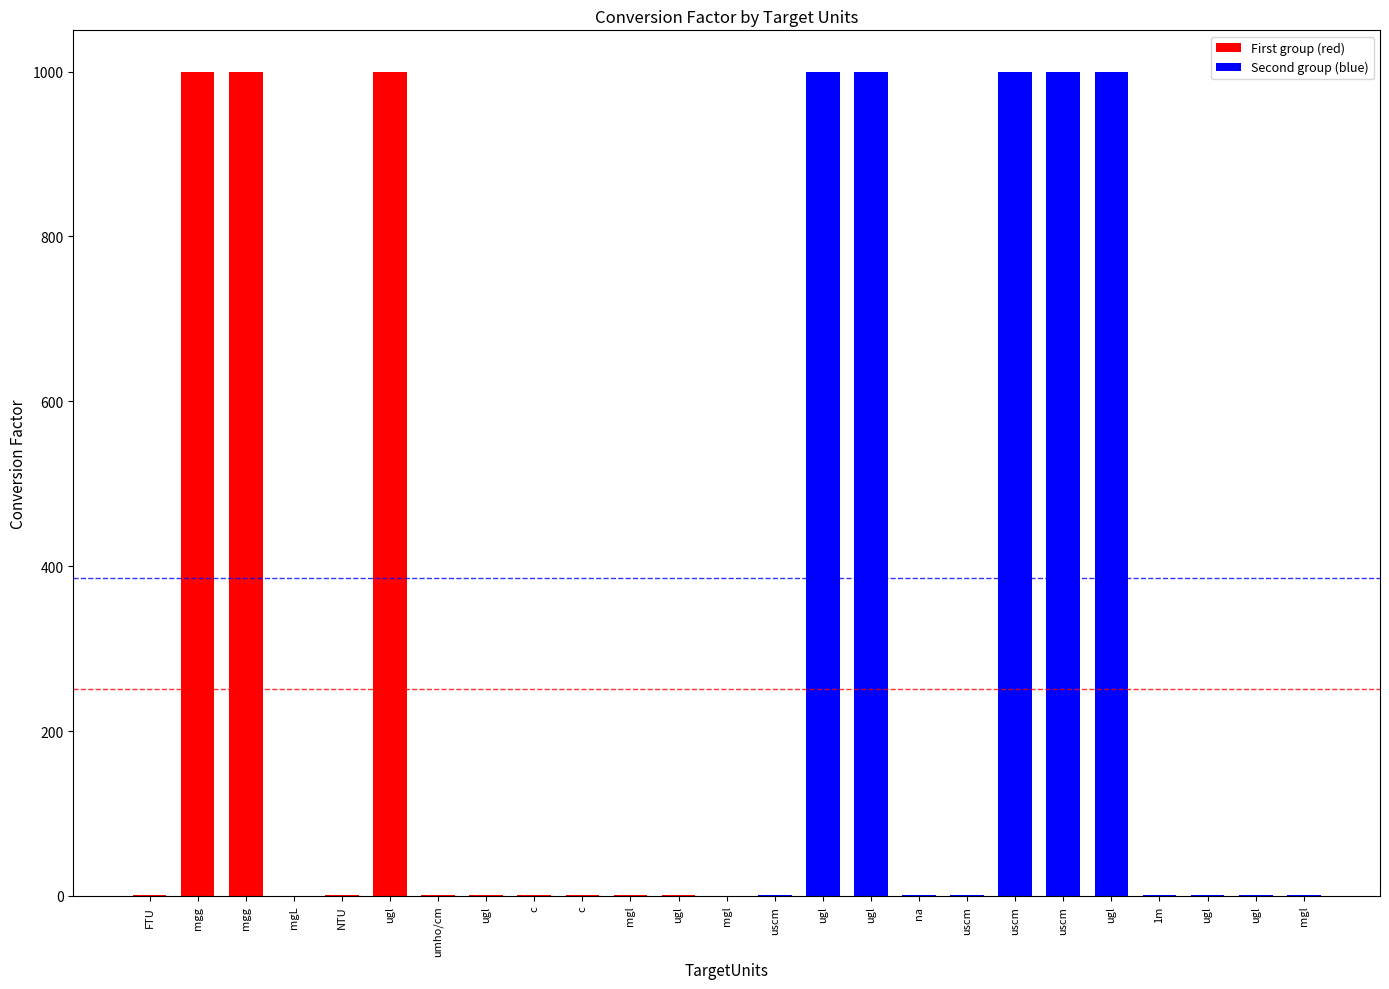

Is it true that the value at FTU is 0.3?

False